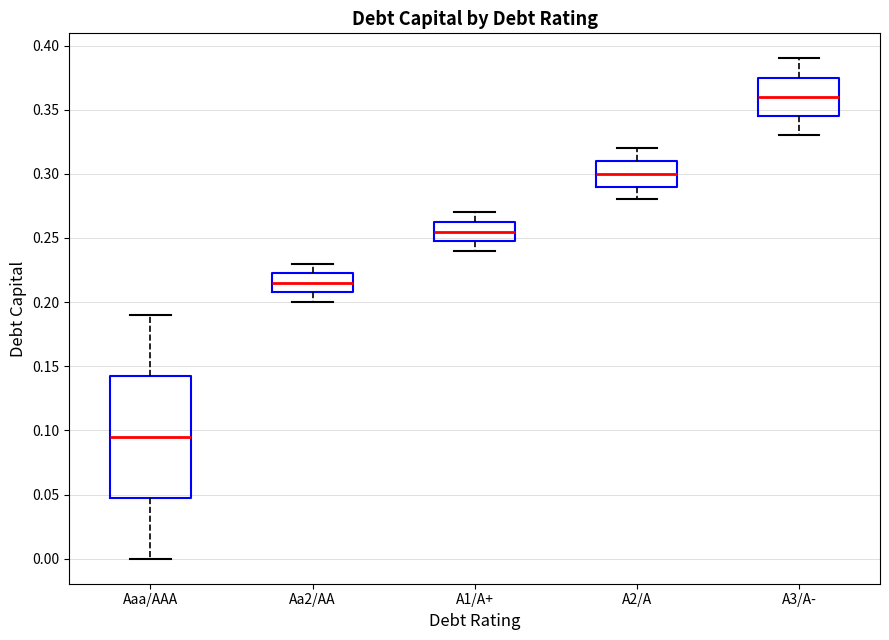

Which box's median line is the lowest?

Aaa/AAA